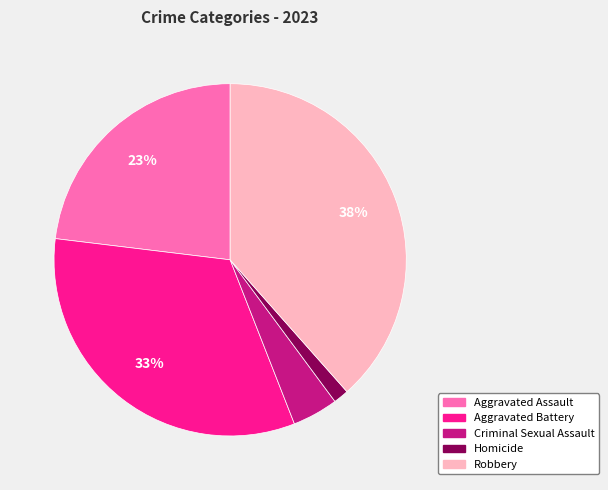

How many segments does this pie chart have?

5